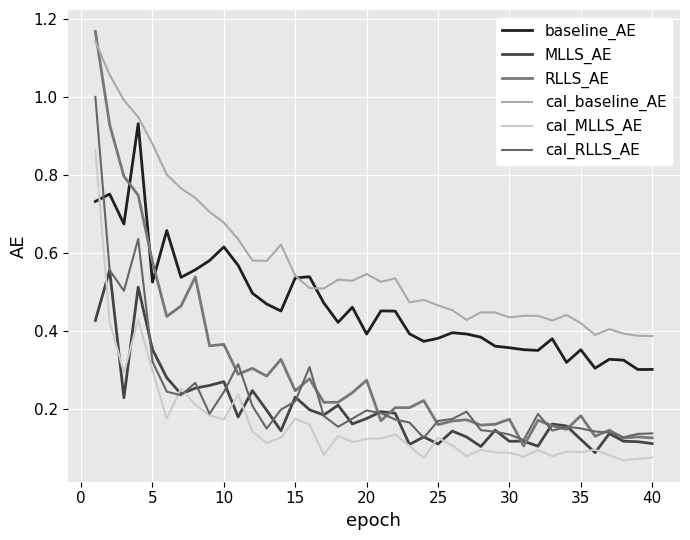

Which series has the largest range (max minus min)?

RLLS_AE